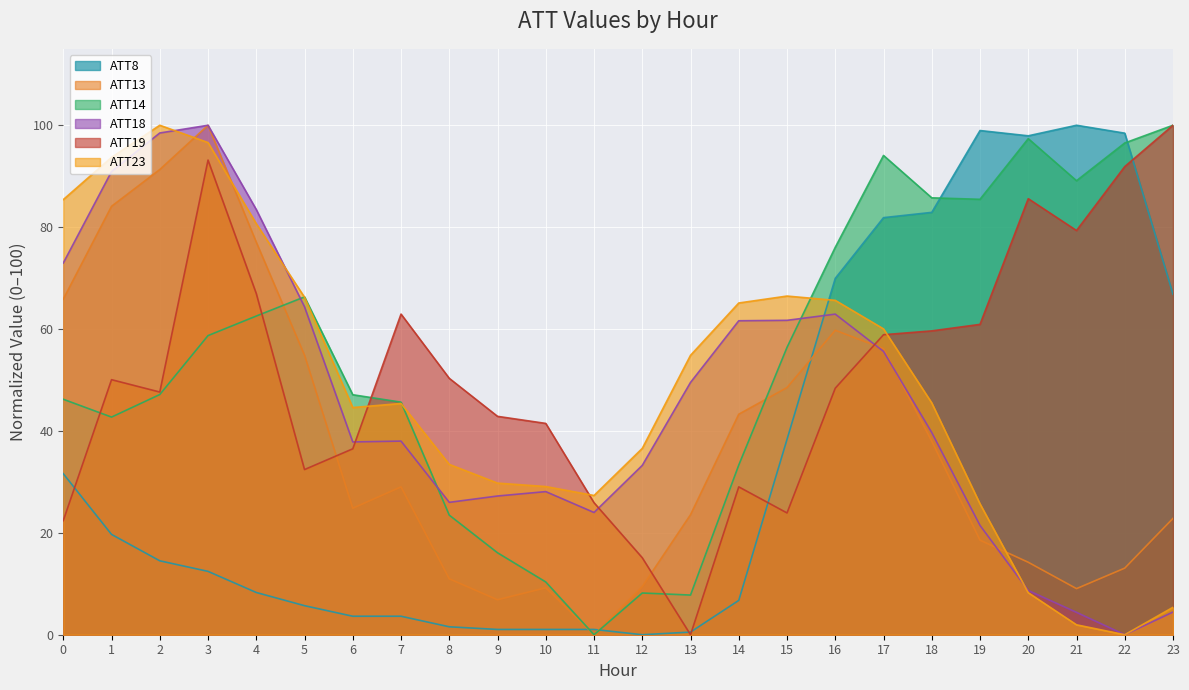

Reading left to right, what are all the values shown in this chart?

ATT8: 0=31.6	1=19.7	2=14.5	3=12.4	4=8.3	5=5.7	6=3.6	7=3.6	8=1.6	9=1.0	10=1.0	11=1.0	12=0.0	13=0.5	14=6.7	15=38.3	16=69.9	17=81.9	18=82.9	19=99.0	20=97.9	21=100.0	22=98.4	23=66.8
ATT13: 0=65.9	1=84.1	2=91.3	3=100.0	4=77.0	5=54.9	6=24.8	7=29.0	8=11.0	9=6.9	10=9.2	11=0.0	12=9.4	13=23.6	14=43.3	15=48.5	16=59.8	17=56.2	18=38.0	19=18.6	20=14.2	21=9.0	22=13.1	23=22.8
ATT14: 0=46.2	1=42.7	2=47.1	3=58.7	4=62.6	5=66.3	6=47.1	7=45.6	8=23.5	9=16.1	10=10.4	11=0.0	12=8.2	13=7.8	14=33.3	15=56.4	16=76.0	17=94.1	18=85.8	19=85.5	20=97.4	21=89.1	22=96.5	23=100.0
ATT18: 0=73.0	1=90.9	2=98.5	3=100.0	4=83.5	5=64.4	6=37.8	7=38.0	8=26.0	9=27.2	10=28.1	11=24.0	12=33.2	13=49.5	14=61.6	15=61.7	16=62.9	17=55.6	18=39.7	19=21.5	20=8.7	21=4.4	22=0.0	23=4.4
ATT19: 0=22.4	1=50.1	2=47.6	3=93.2	4=67.0	5=32.4	6=36.5	7=62.9	8=50.3	9=42.9	10=41.5	11=25.9	12=15.1	13=0.0	14=29.0	15=23.9	16=48.4	17=58.9	18=59.6	19=60.9	20=85.6	21=79.3	22=91.9	23=100.0
ATT23: 0=85.4	1=93.7	2=100.0	3=96.6	4=80.7	5=66.2	6=44.6	7=45.4	8=33.4	9=29.8	10=29.1	11=27.3	12=36.6	13=54.8	14=65.1	15=66.5	16=65.6	17=60.0	18=45.5	19=25.7	20=8.2	21=1.9	22=0.0	23=5.4